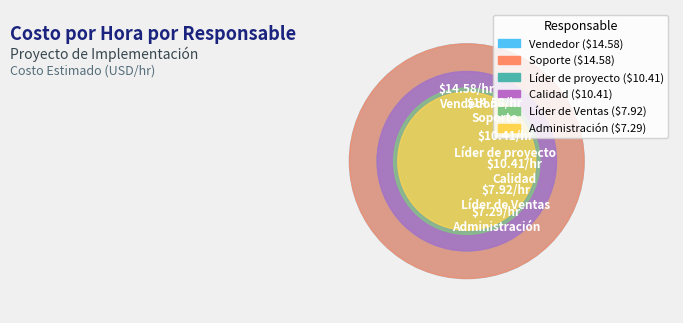

Which category has the smallest portion of the pie?

Administración